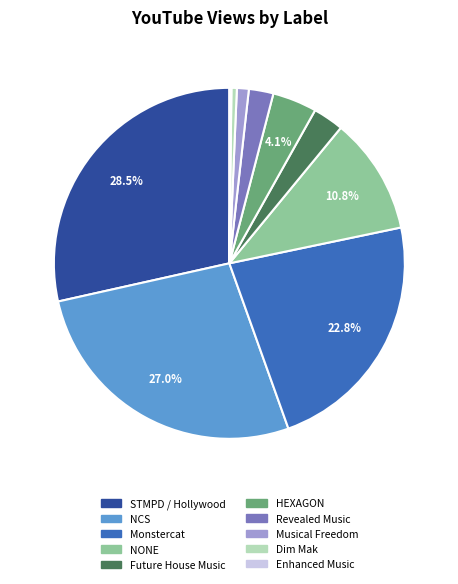

Is there any slice that represents more than half of the pie?

No